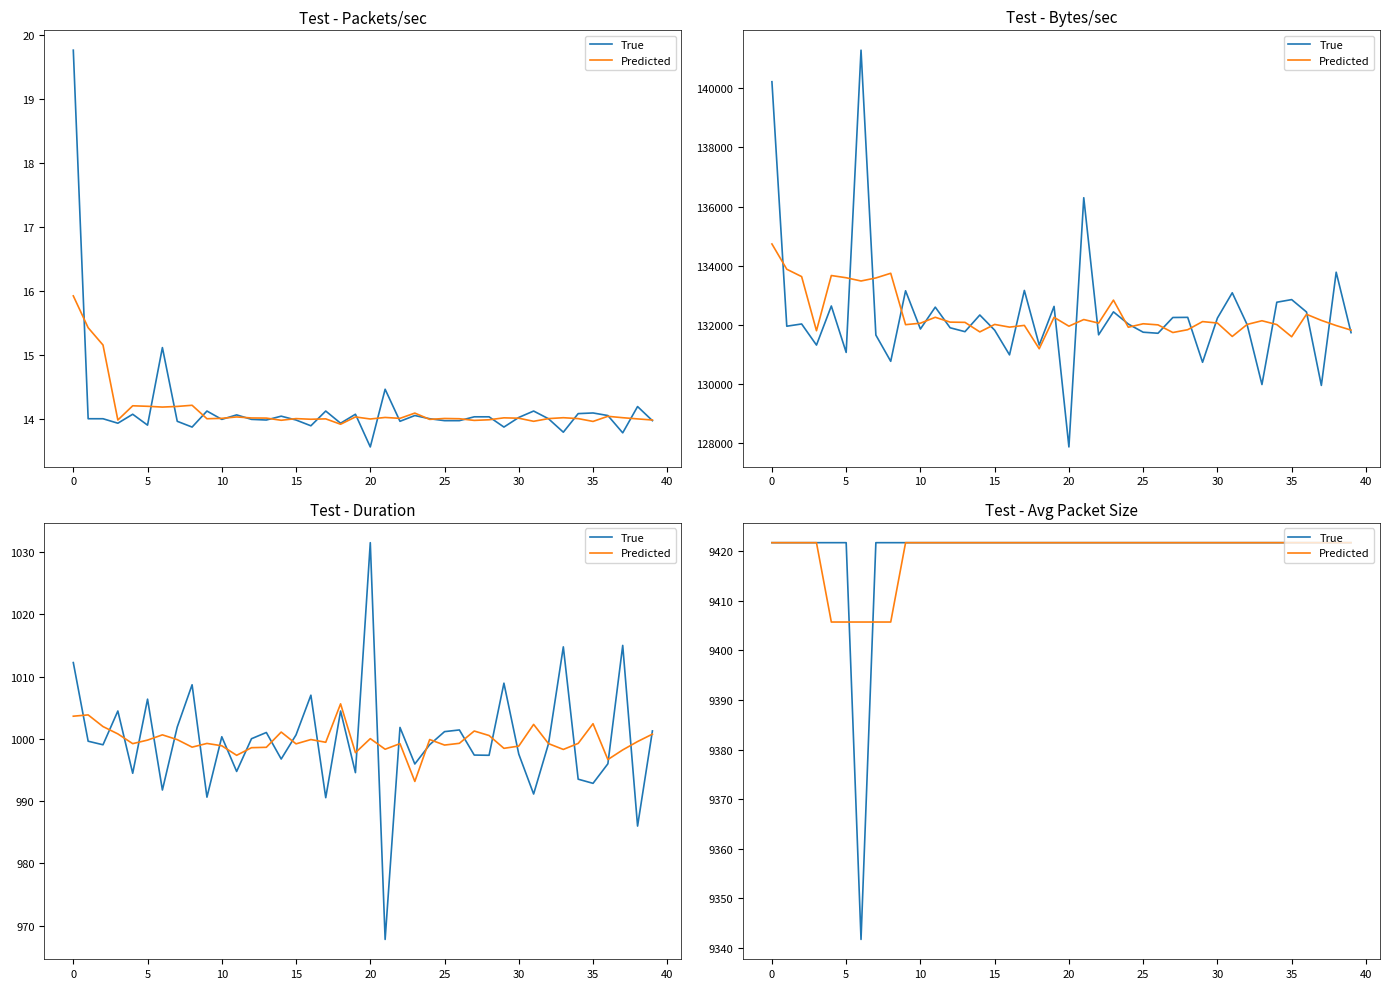

What is the label of the 9th point from the right?

31